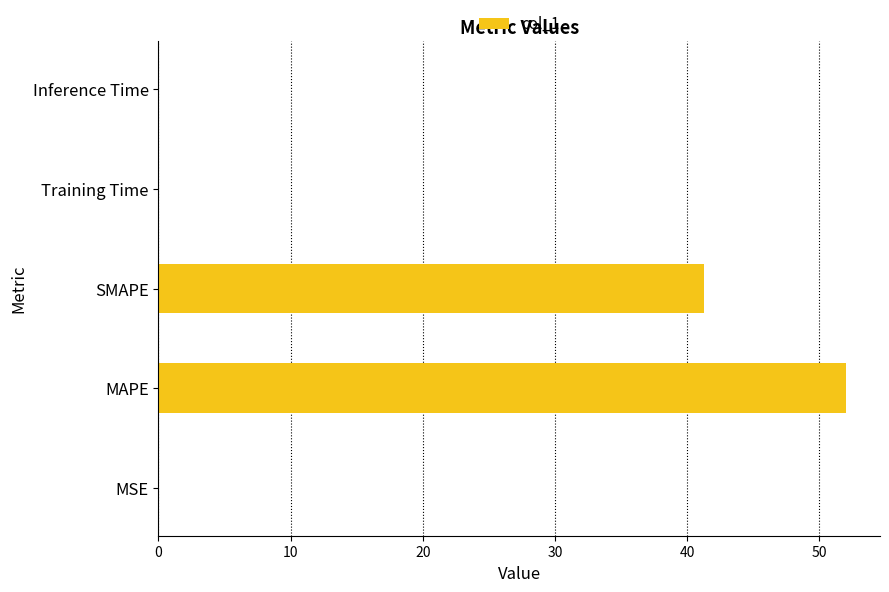

The value at MAPE is 79.7. True or false?

False